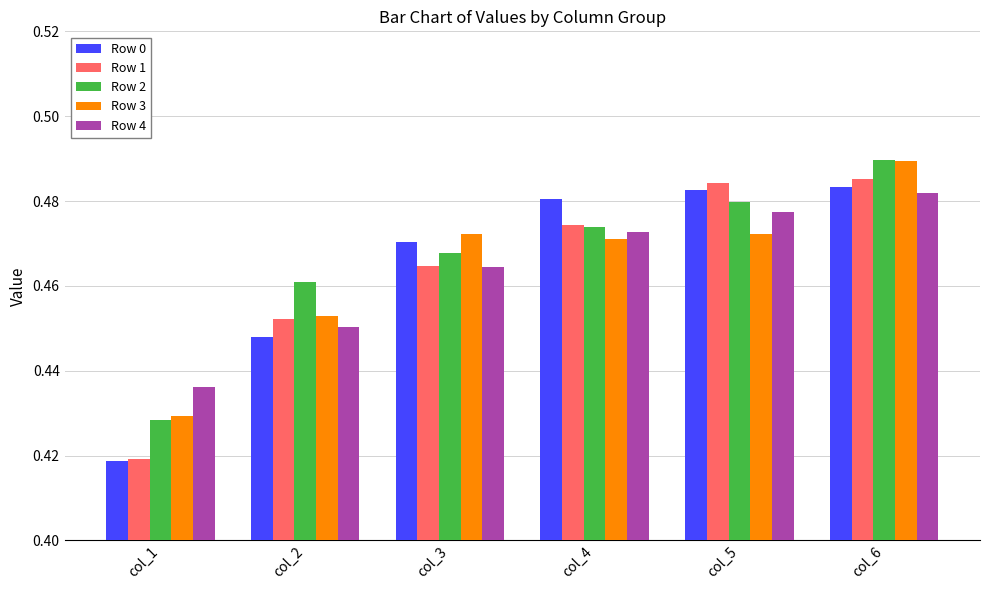

The Row 2 series shows 0.7 at col_3. True or false?

False